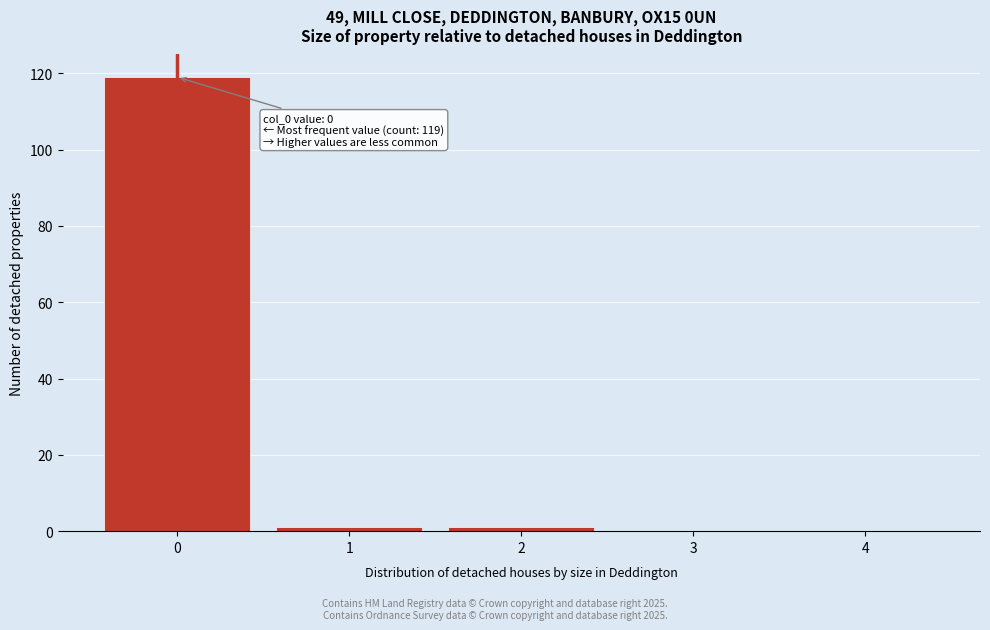

Reading left to right, transcribe all the data shown in this chart.

0=119	1=1	2=1	3=0	4=0